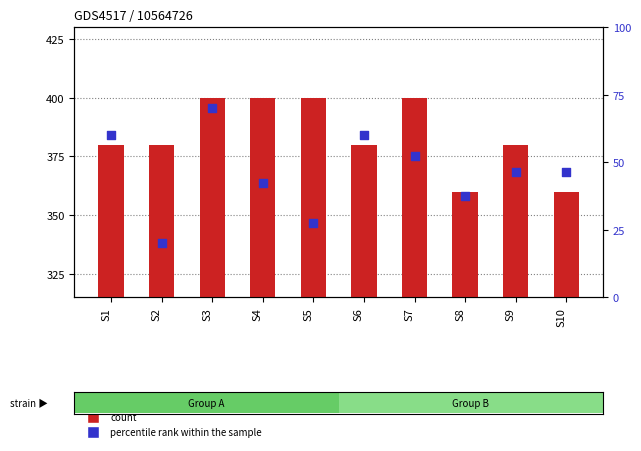

Is the value of percentile rank within the sample at S9 greater than the value of count at S8?

No